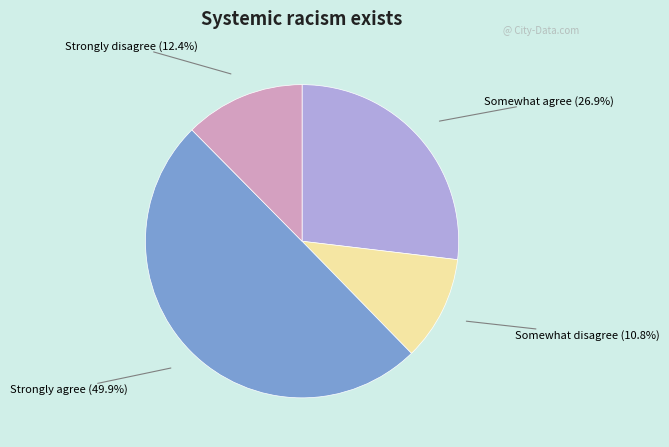

Rank the categories by value from highest to lowest.

Strongly agree, Somewhat agree, Strongly disagree, Somewhat disagree